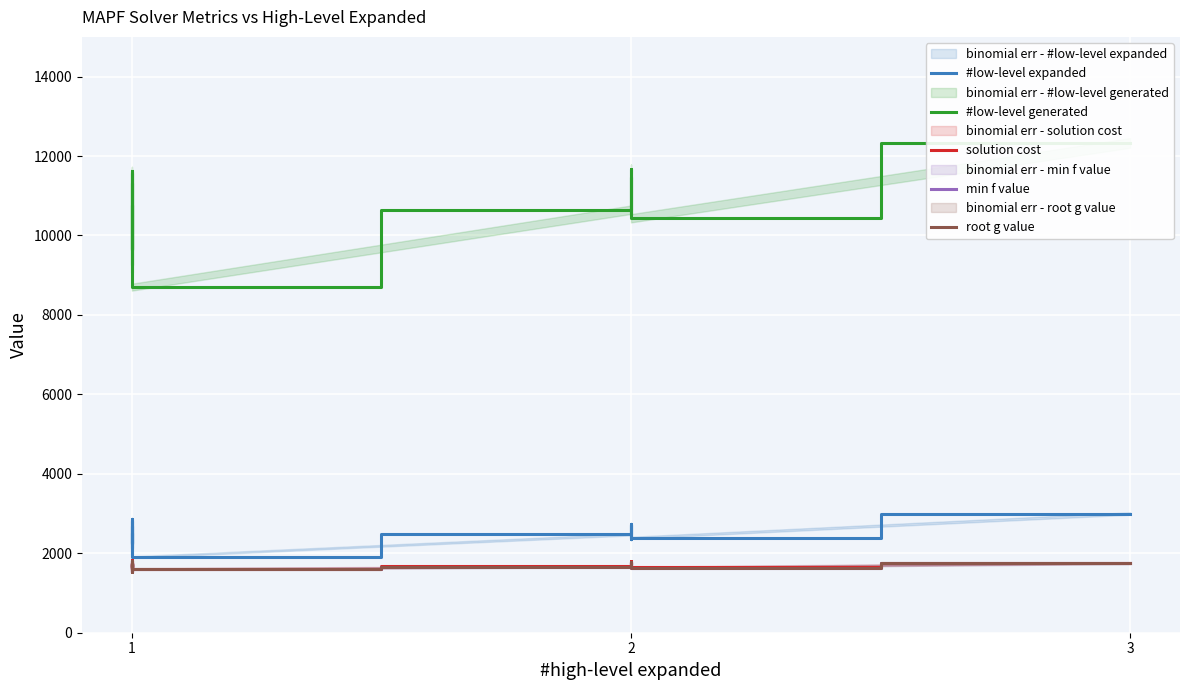

What is the value of the min f value point at the 6th from the left?

1752